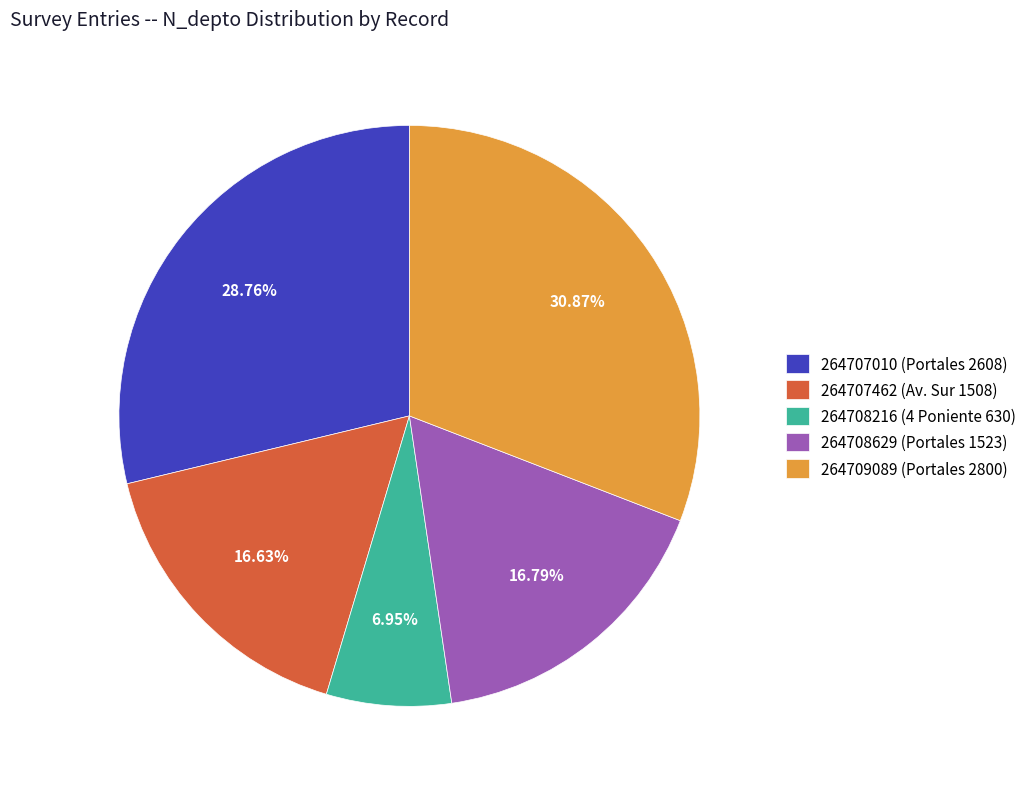

To the nearest percent, what is the difference between the 264709089 (Portales 2800) and 264707010 (Portales 2608) slice percentages?

2%